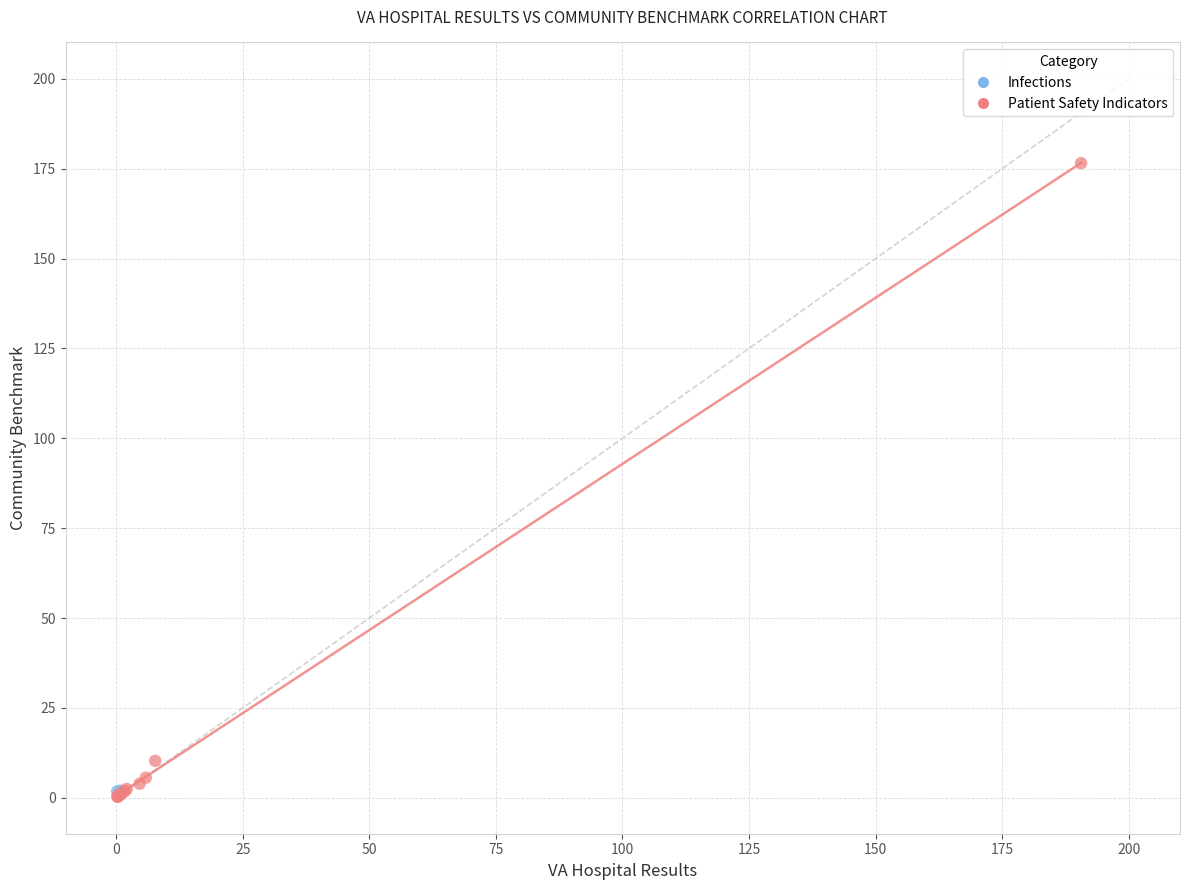

What are all the series names shown in the legend?

Infections, Patient Safety Indicators